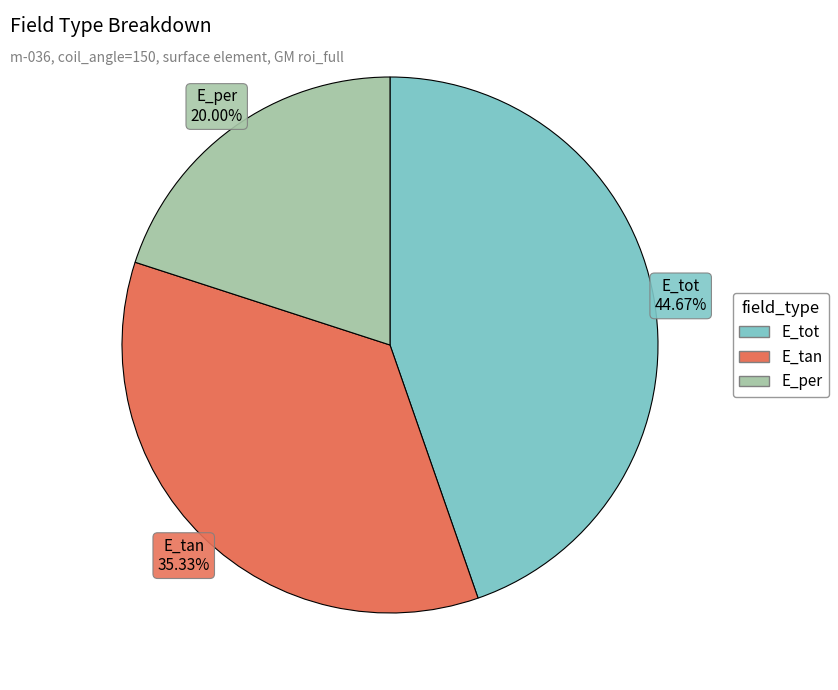

Approximately how many times larger is the value at E_tan compared to E_tot?

0.8